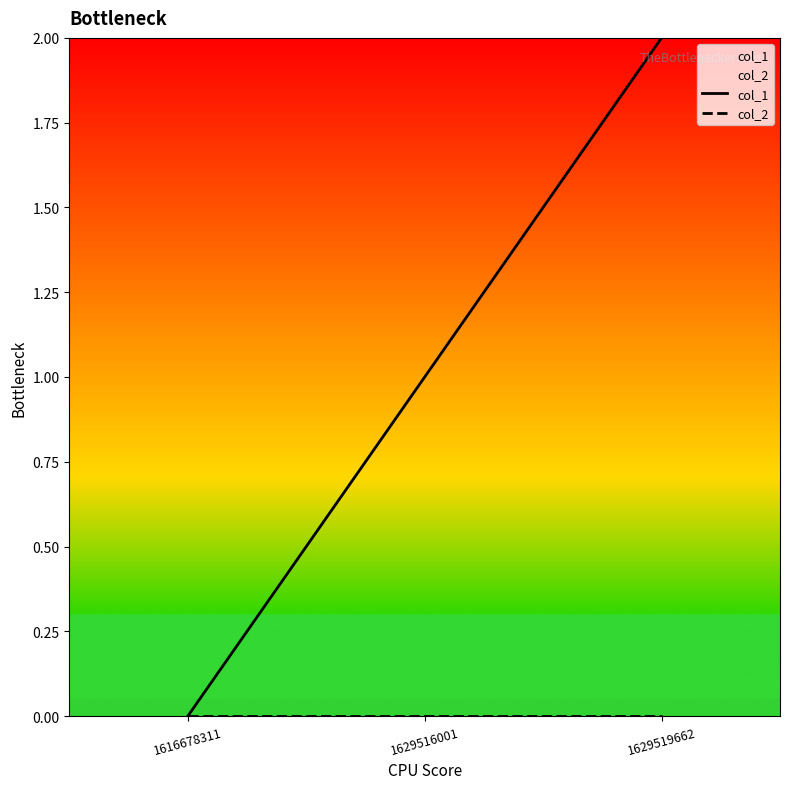

At which label is col_2 closest to 0?

1616678311